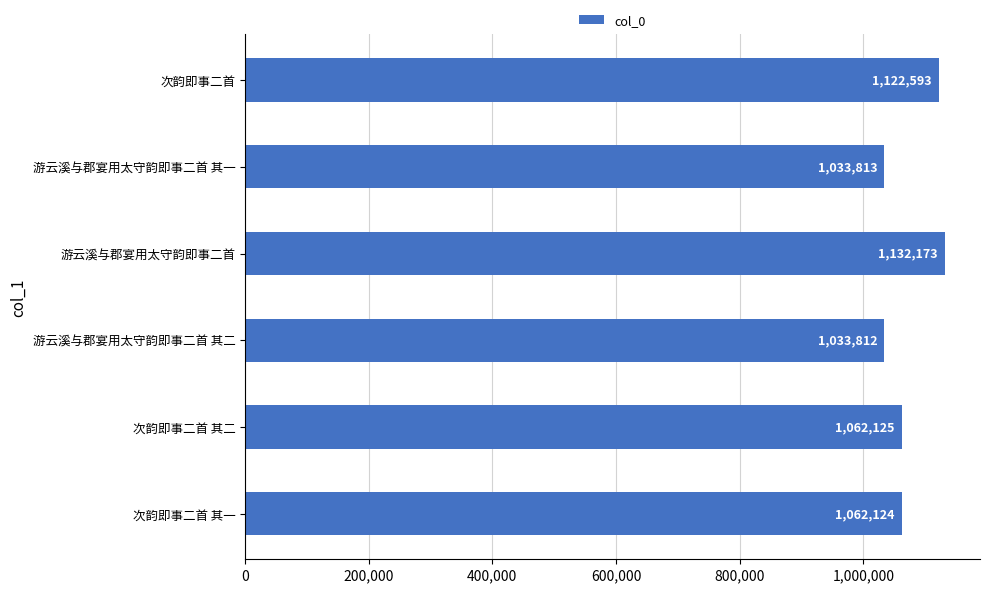

Rank the categories by value from highest to lowest.

游云溪与郡宴用太守韵即事二首, 次韵即事二首, 次韵即事二首 其二, 次韵即事二首 其一, 游云溪与郡宴用太守韵即事二首 其一, 游云溪与郡宴用太守韵即事二首 其二